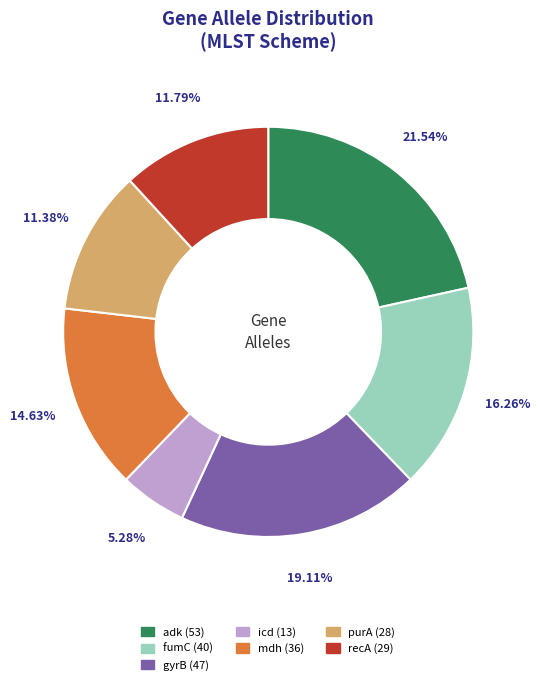

Combined, what portion of the pie is purA and mdh?

26.0%